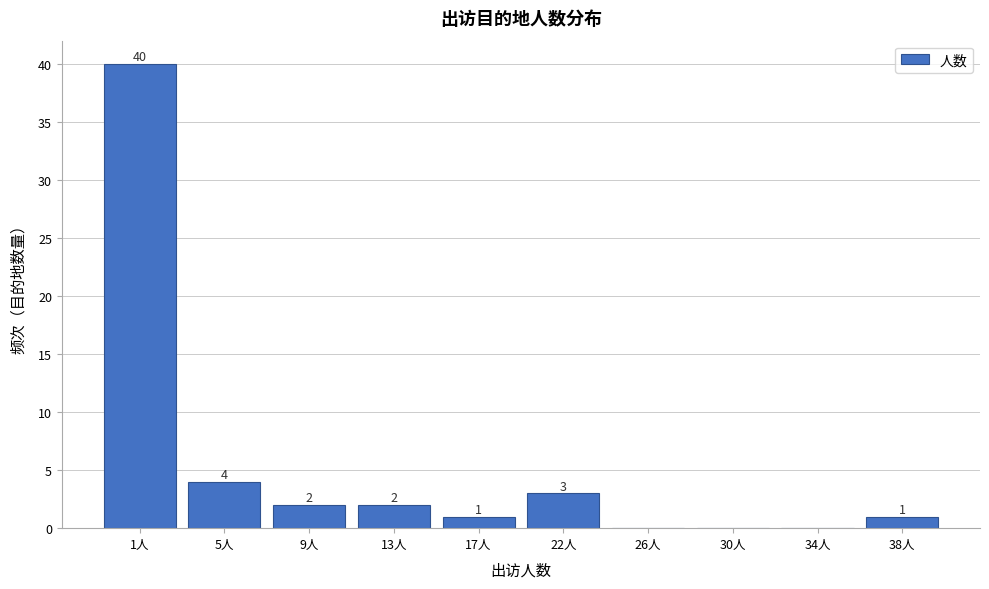

Reading left to right, extract all data points from this chart.

1人=40	5人=4	9人=2	13人=2	17人=1	22人=3	26人=0	30人=0	34人=0	38人=1